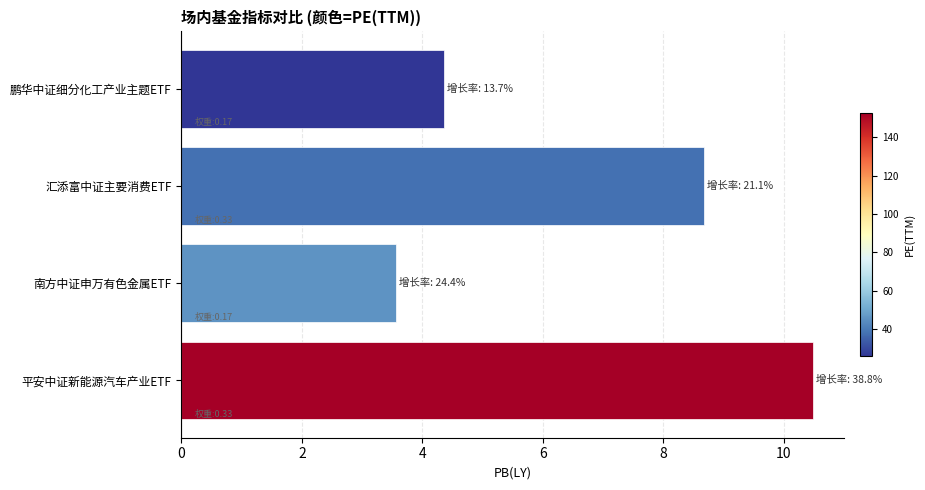

What is the average value?

6.8